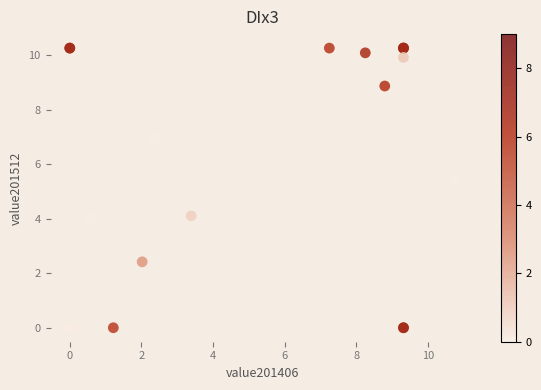

What Y value in the scatter plot is closest to 5?

5.4